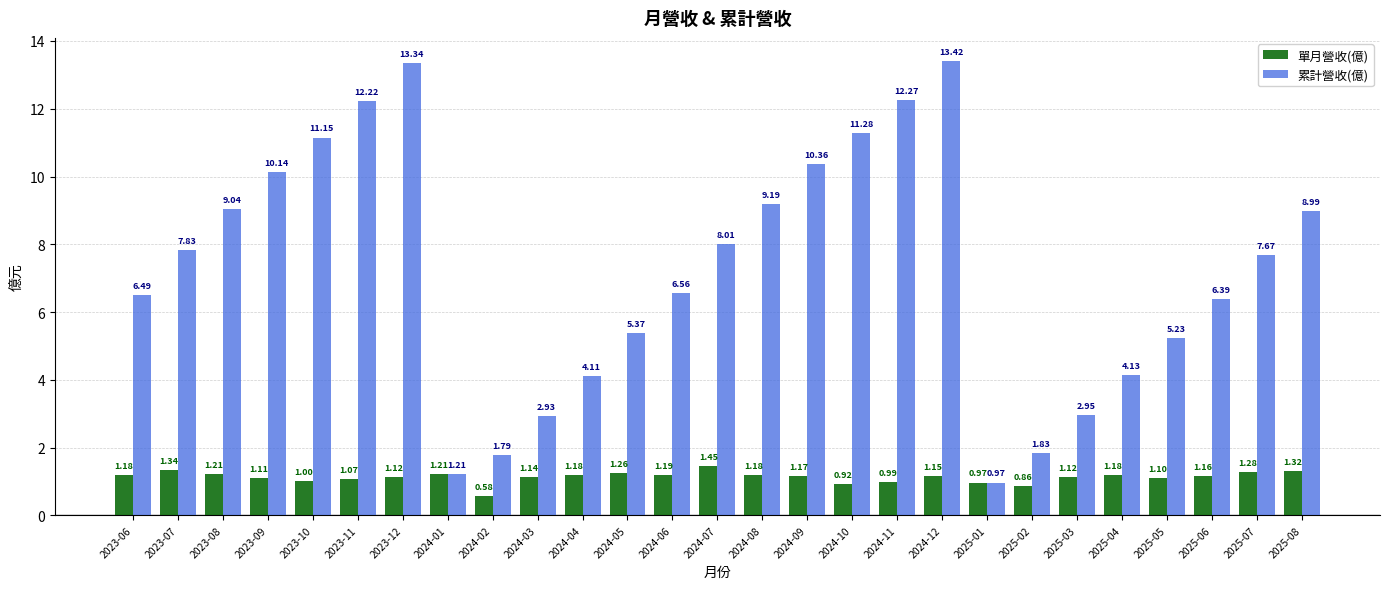

Which series has the largest range (max minus min)?

累計營收(億)